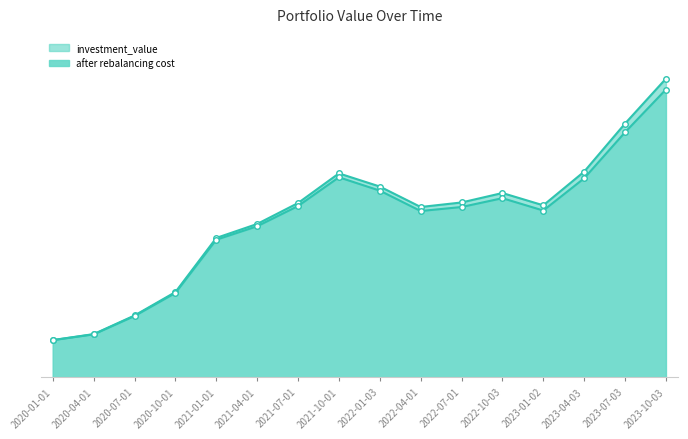

What is the minimum value for after rebalancing cost?

83559.2